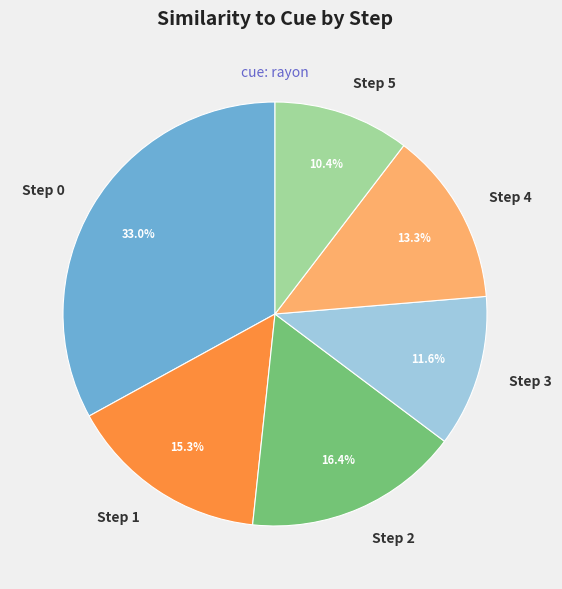

What percentage is NOT represented by Step 3?

88.4%